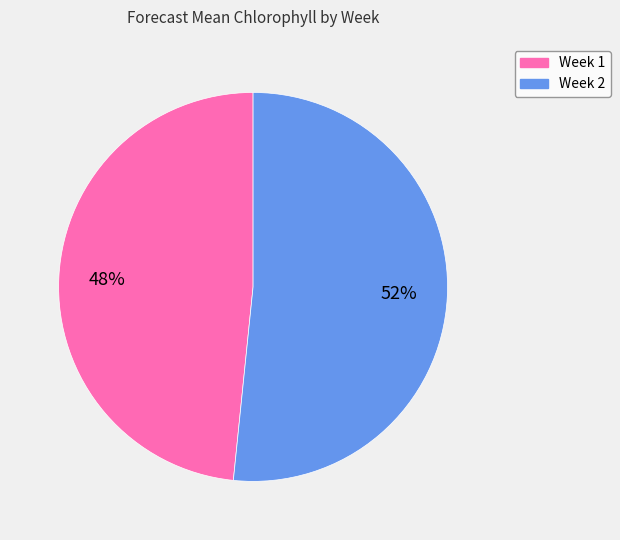

How many slices are in this pie chart?

2